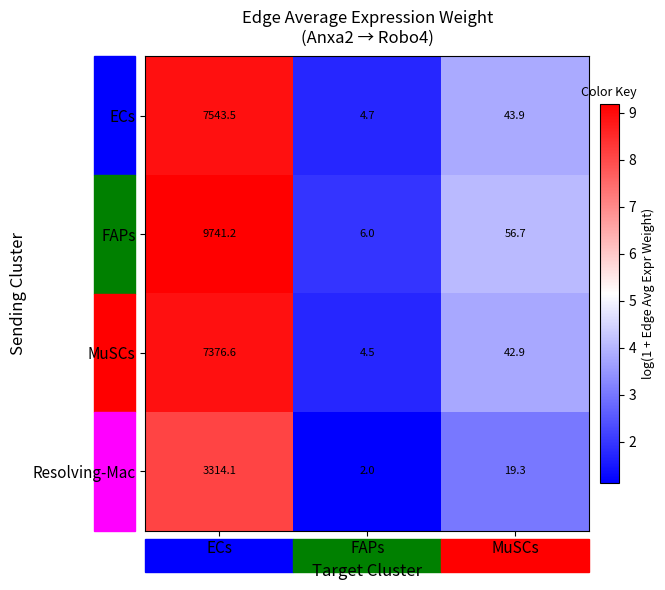

Which series changed the most between ECs and MuSCs?

FAPs